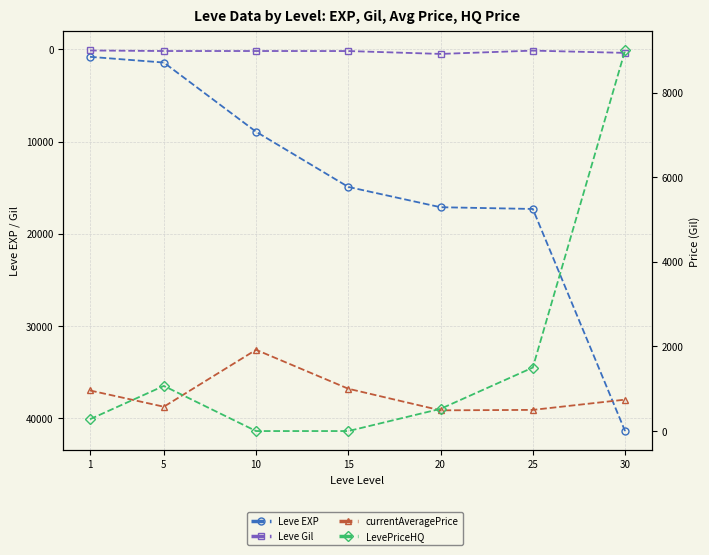

What is the value of the LevePriceHQ point at the 1st from the left?

280.0